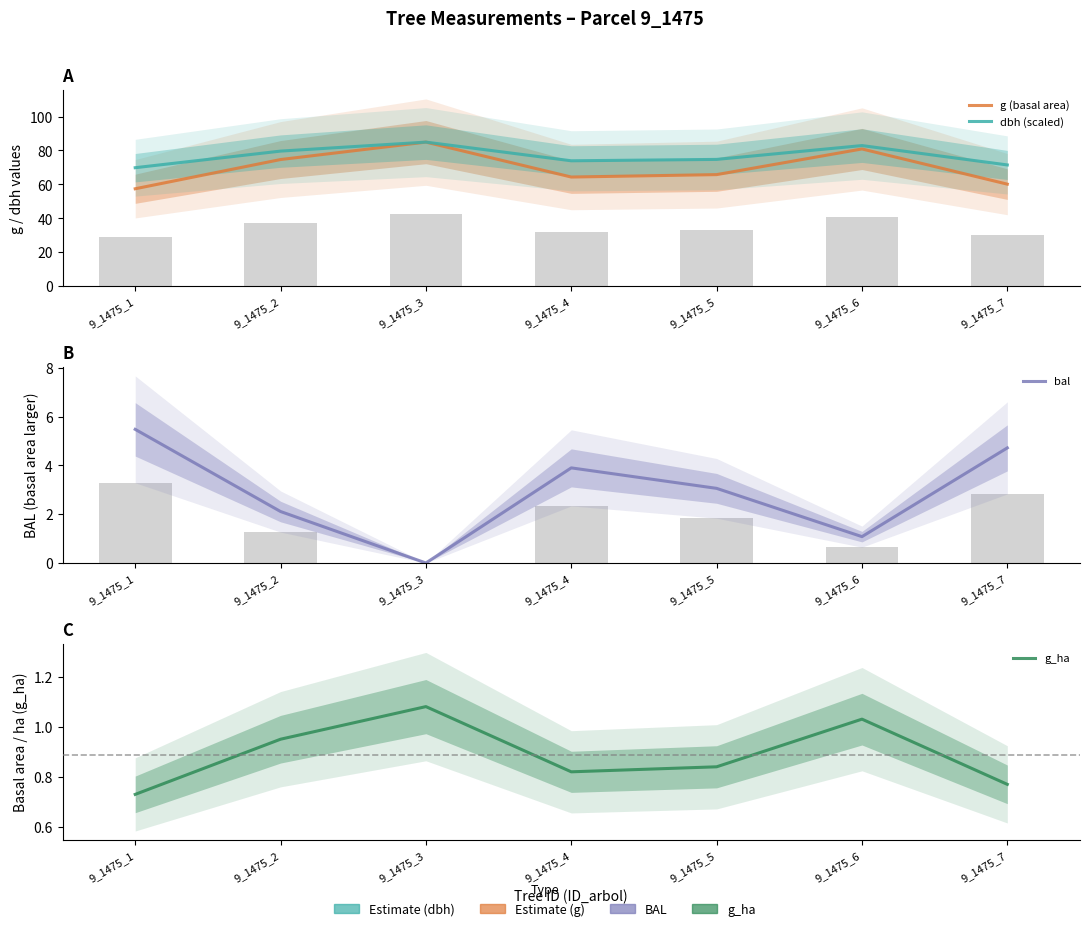

What are all the series names shown in the legend?

g (basal area), dbh (scaled), bal, g_ha